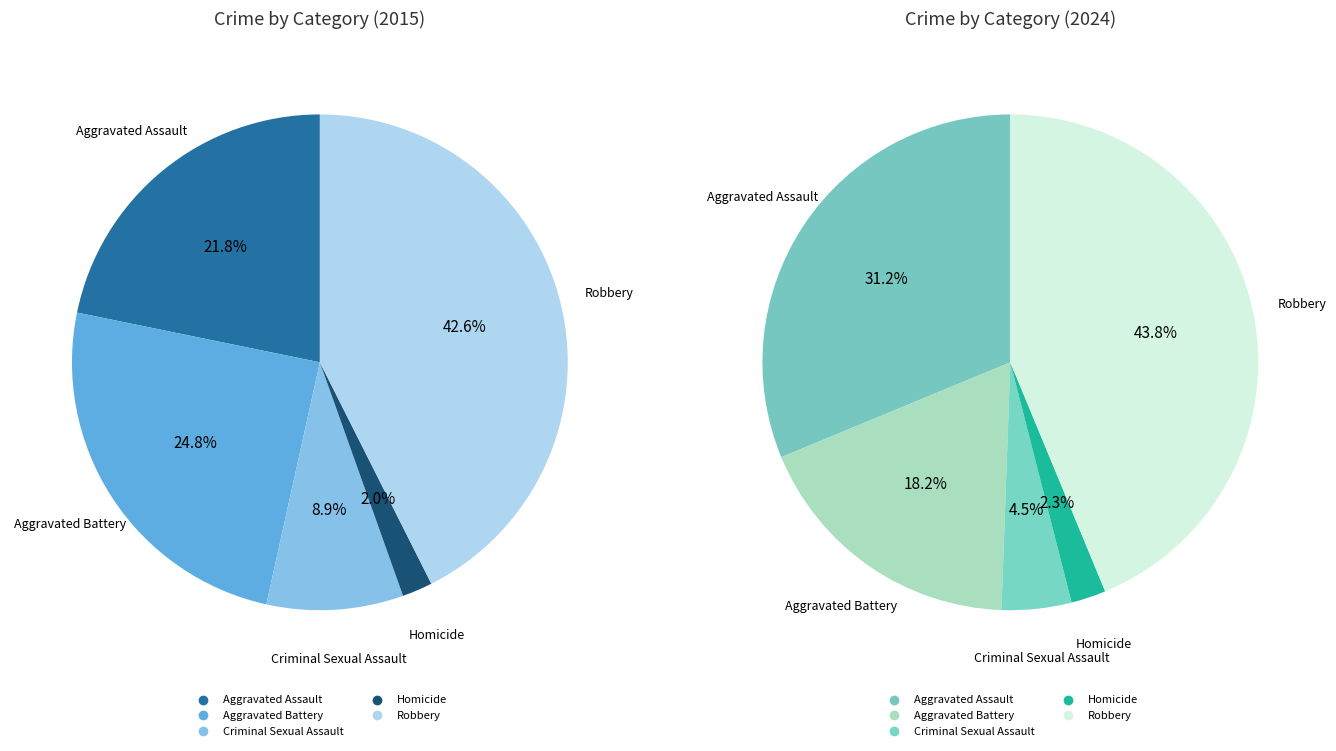

Rank the categories by value from lowest to highest.

Homicide, Criminal Sexual Assault, Aggravated Assault, Aggravated Battery, Robbery